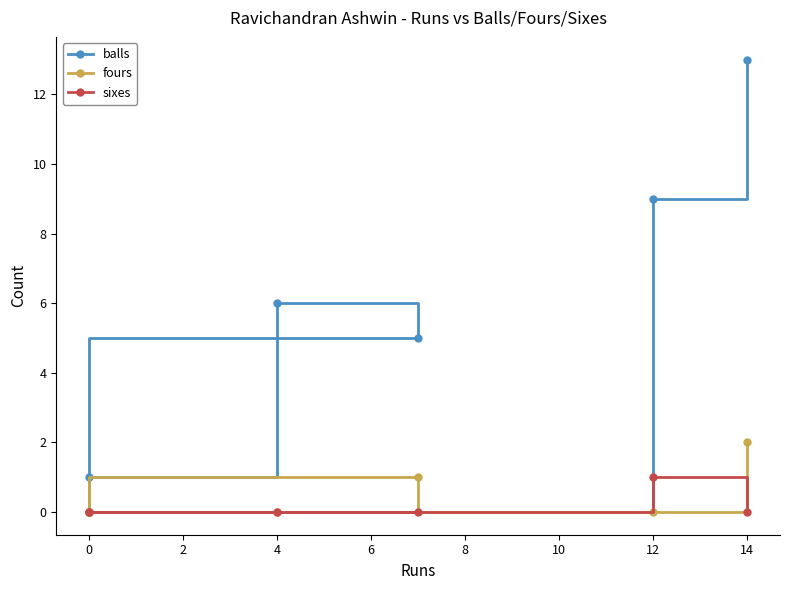

What is the difference between the maximum and minimum values in the fours series?

2